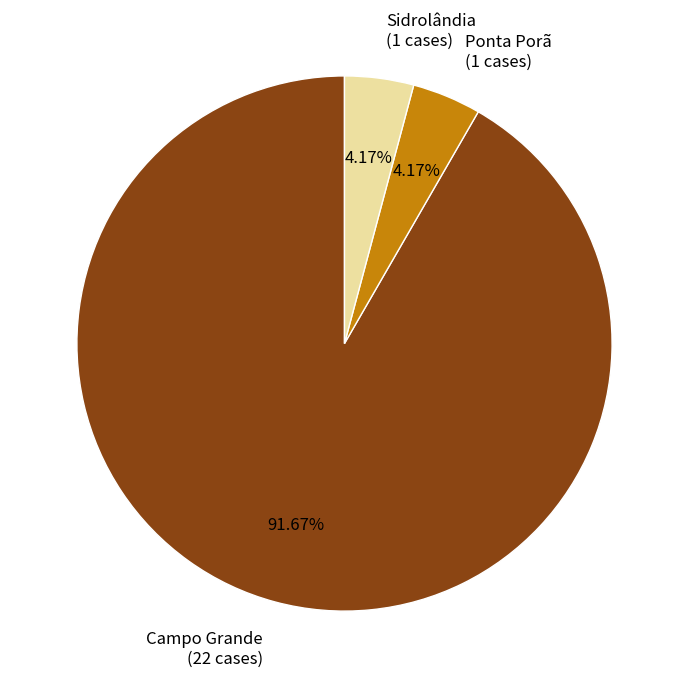

To the nearest percent, what is the average slice percentage?

33%